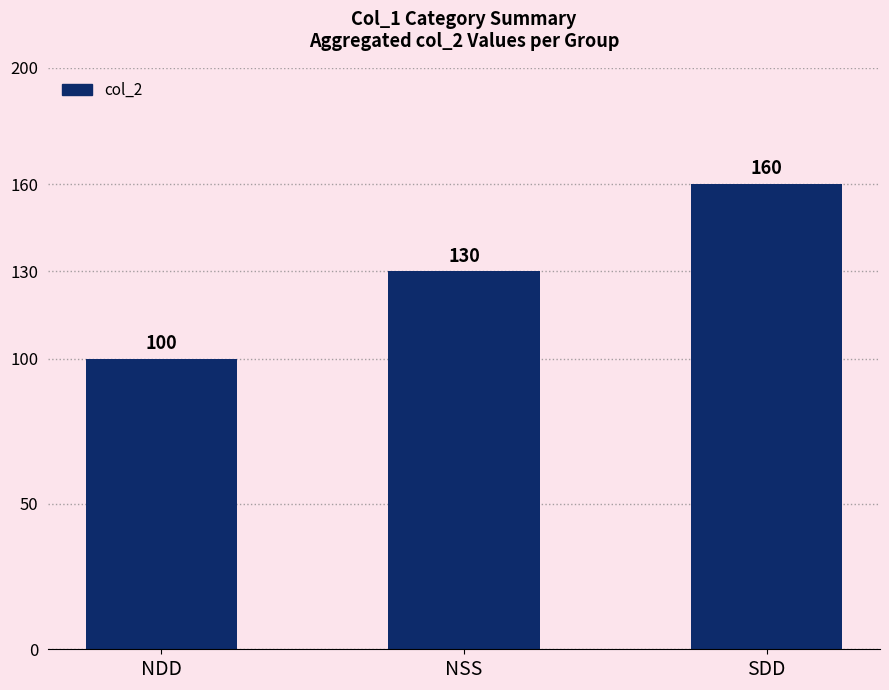

What position from the right is SDD?

1